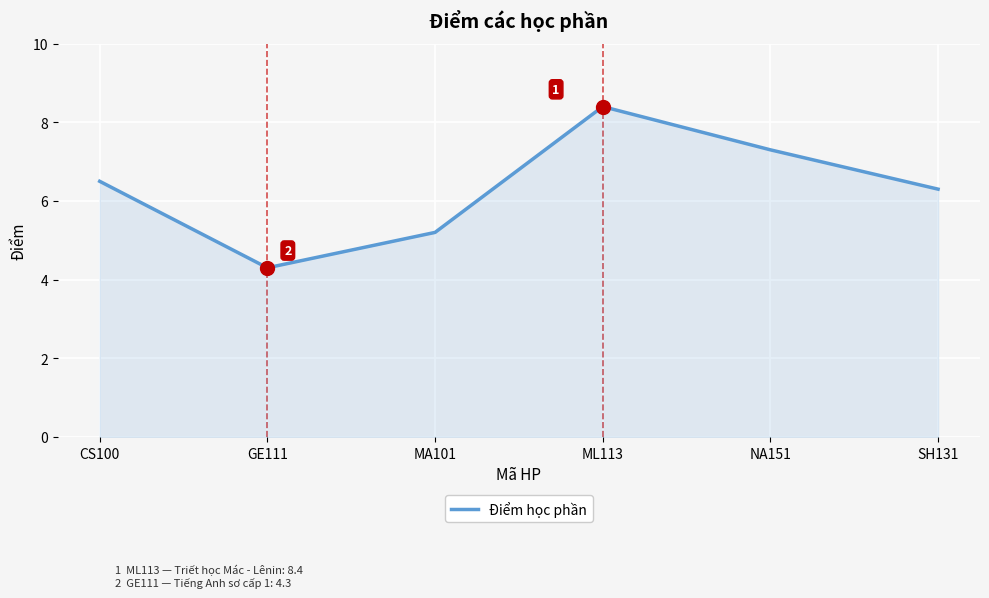

Reading left to right, transcribe all the data shown in this chart.

CS100=6.5	GE111=4.3	MA101=5.2	ML113=8.4	NA151=7.3	SH131=6.3